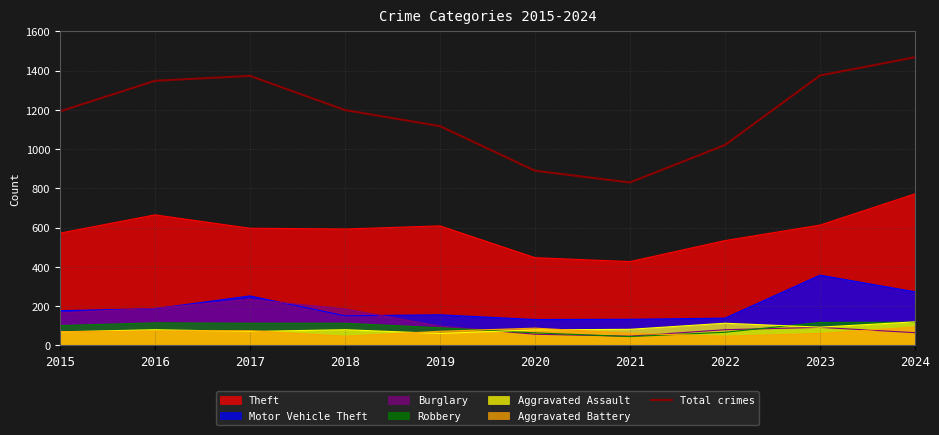

Reading left to right, list all the values displayed in this chart.

2015=1192	2016=1348	2017=1373	2018=1199	2019=1117	2020=890	2021=830	2022=1021	2023=1375	2024=1468